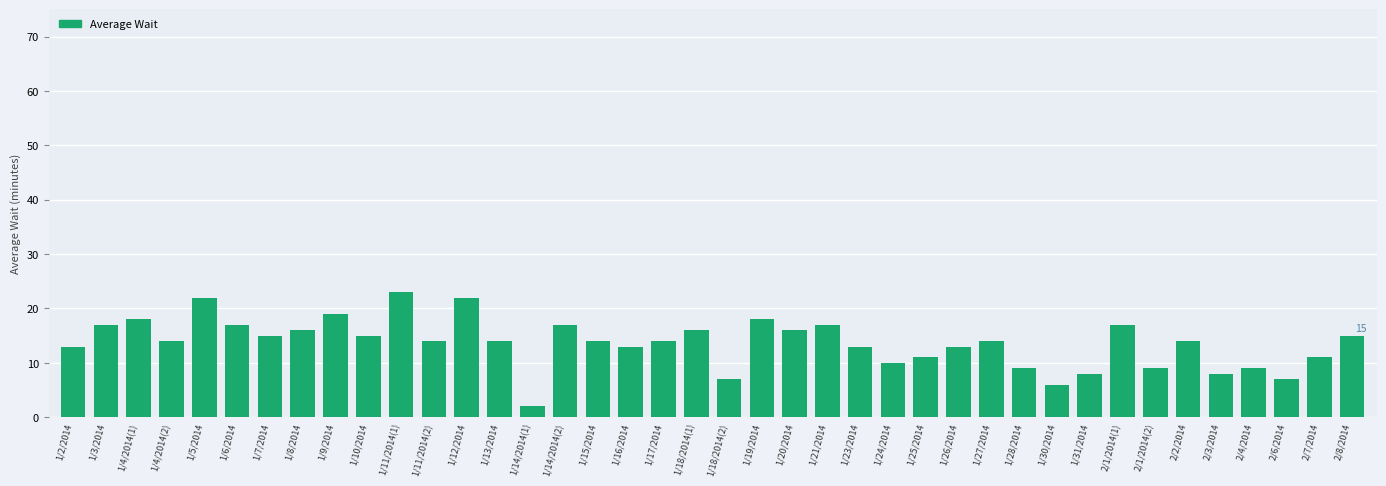

Reading right to left, what are all the values shown in this chart?

2/8/2014=15	2/7/2014=11	2/6/2014=7	2/4/2014=9	2/3/2014=8	2/2/2014=14	2/1/2014(2)=9	2/1/2014(1)=17	1/31/2014=8	1/30/2014=6	1/28/2014=9	1/27/2014=14	1/26/2014=13	1/25/2014=11	1/24/2014=10	1/23/2014=13	1/21/2014=17	1/20/2014=16	1/19/2014=18	1/18/2014(2)=7	1/18/2014(1)=16	1/17/2014=14	1/16/2014=13	1/15/2014=14	1/14/2014(2)=17	1/14/2014(1)=2	1/13/2014=14	1/12/2014=22	1/11/2014(2)=14	1/11/2014(1)=23	1/10/2014=15	1/9/2014=19	1/8/2014=16	1/7/2014=15	1/6/2014=17	1/5/2014=22	1/4/2014(2)=14	1/4/2014(1)=18	1/3/2014=17	1/2/2014=13